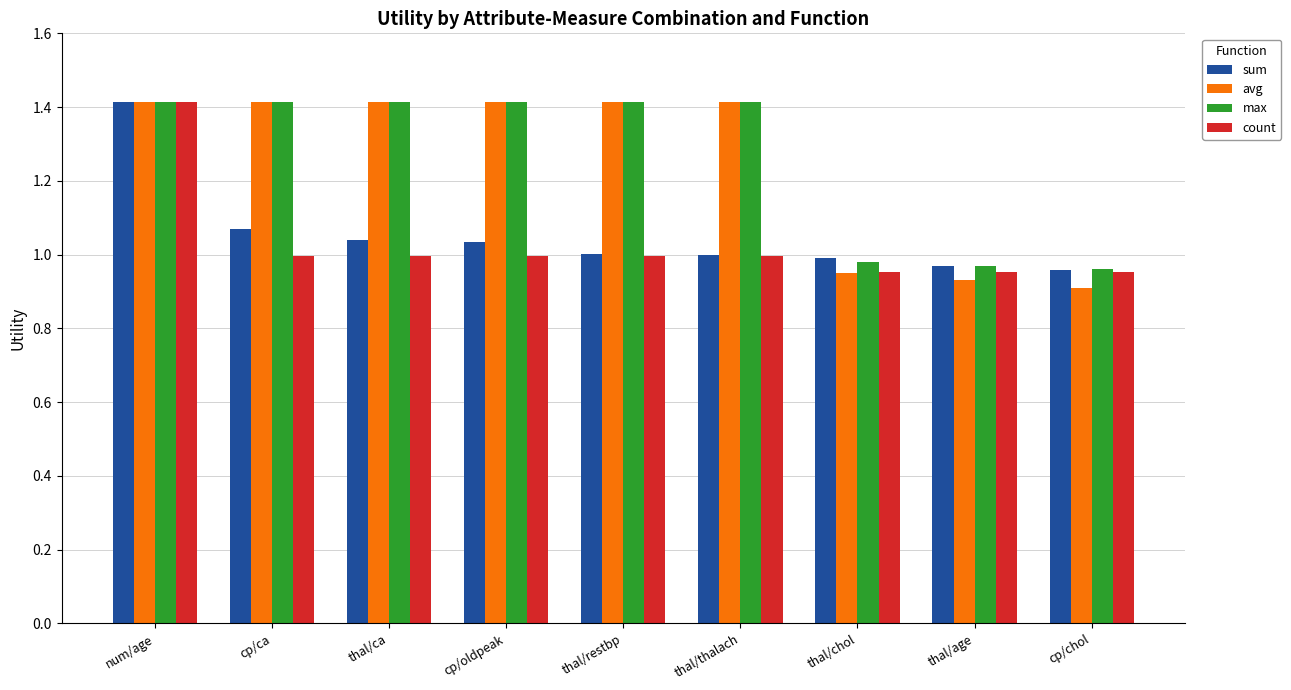

The value of sum at thal/restbp is 1.5. True or false?

False